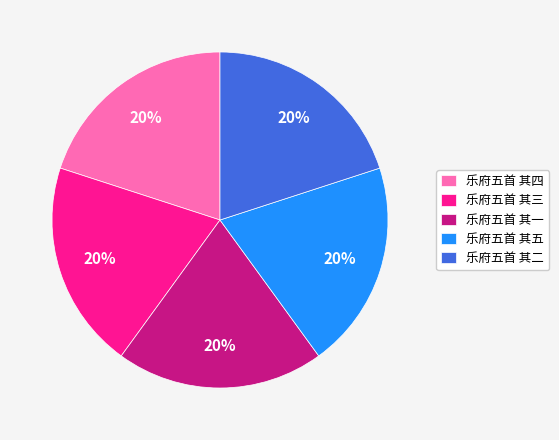

Does 乐府五首 其五 account for over 50% of the chart?

No